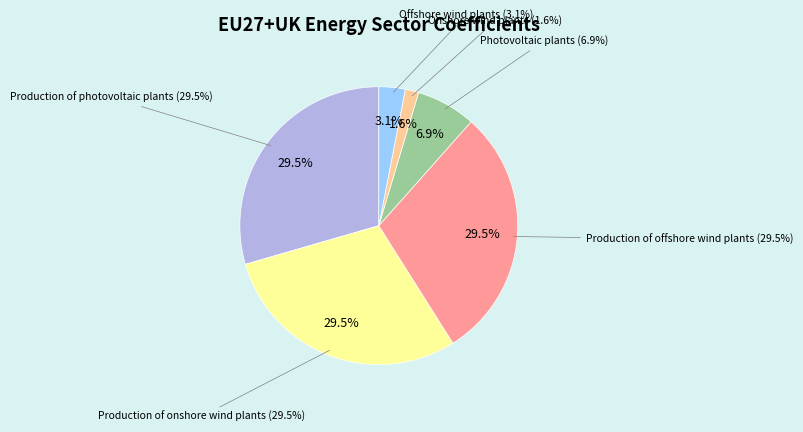

Between Production of offshore wind plants and Production of photovoltaic plants, which is larger?

Production of offshore wind plants